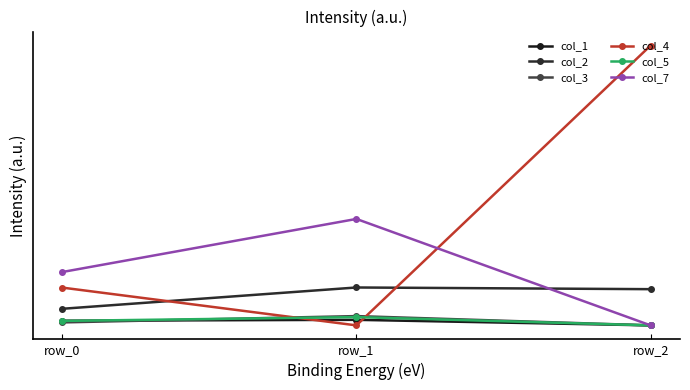

List the series in order of their peak value, lowest first.

col_1, col_5, col_3, col_2, col_7, col_4